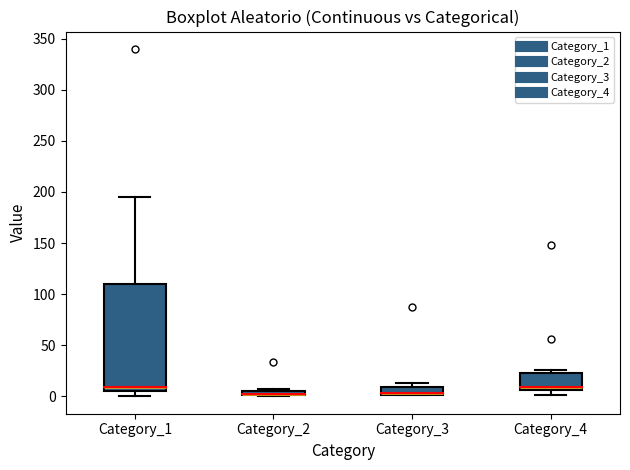

Where is the lower edge of the box for Category_4 on the y-axis? The values are not printed on the chart, so give them approximately, as read against the axis.

5